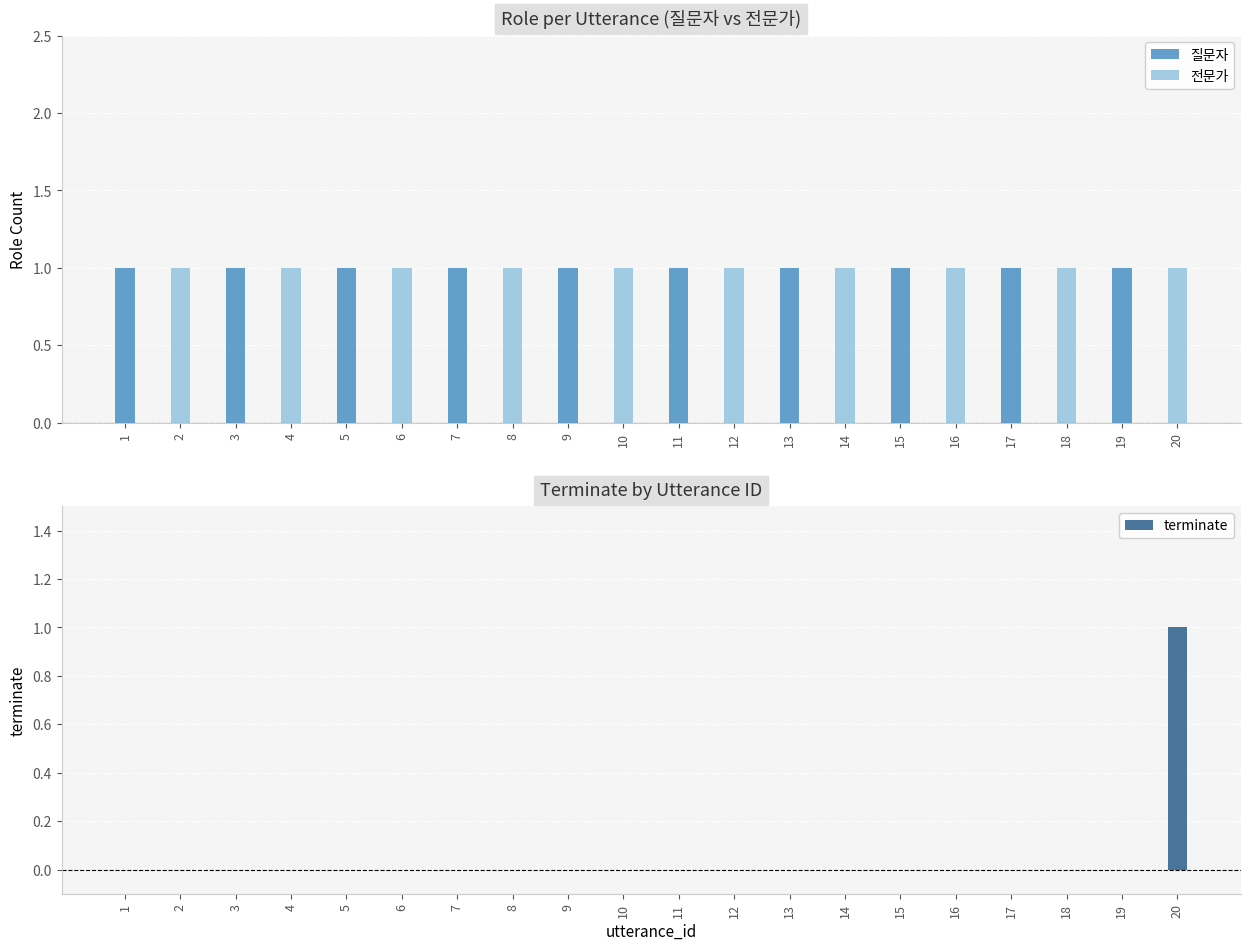

Which series has the largest total across all categories?

질문자